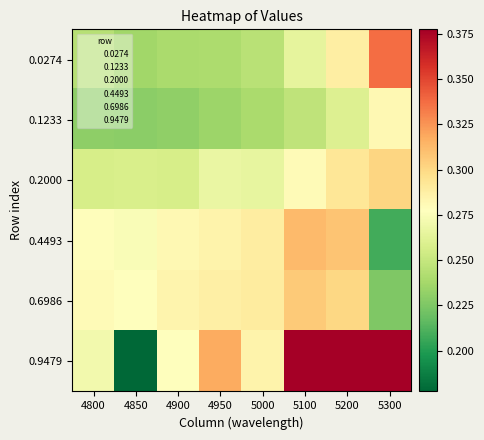

At how many categories does at least one series exceed 0?

8